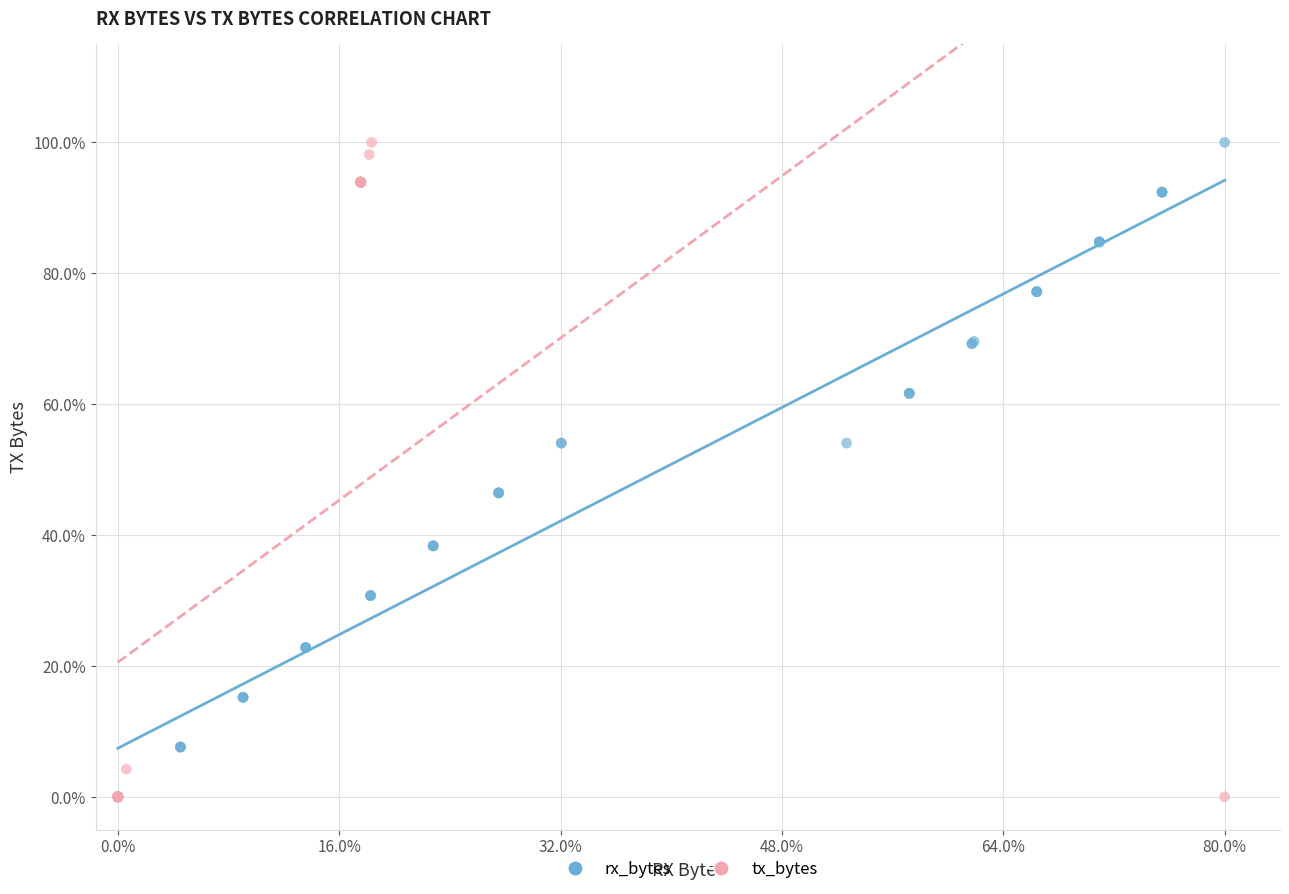

What are all the series names shown in the legend?

rx_bytes, tx_bytes